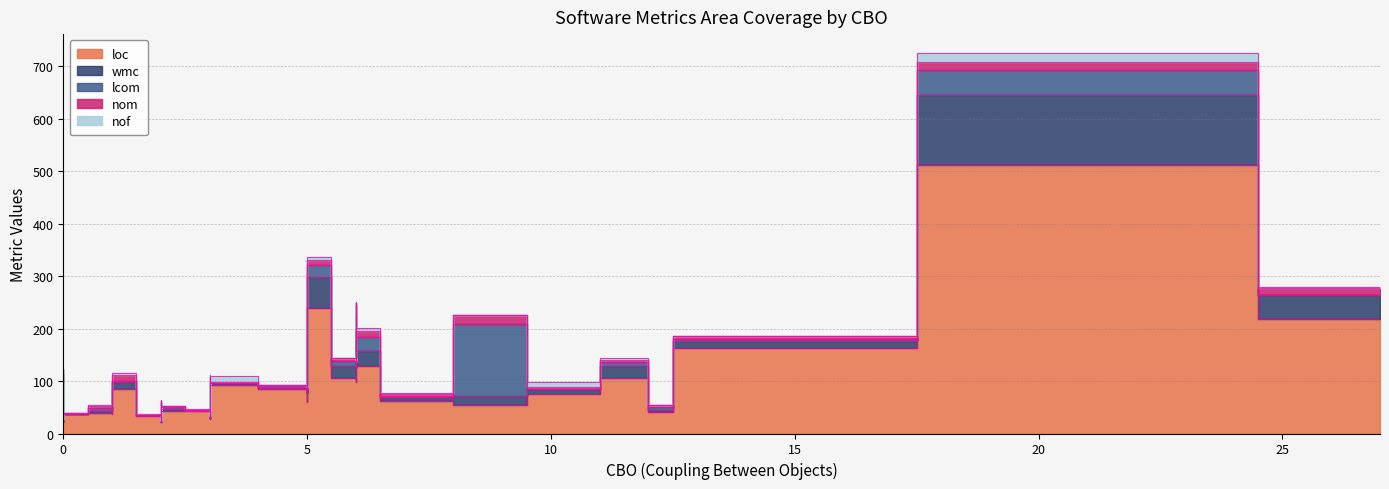

True or false: loc and wmc cross at least once.

False